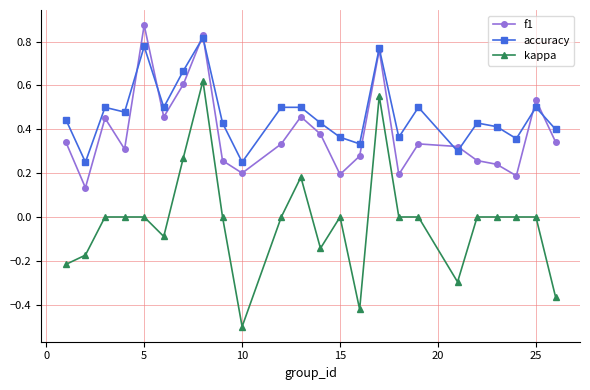

How many categories are shown in the chart?

24